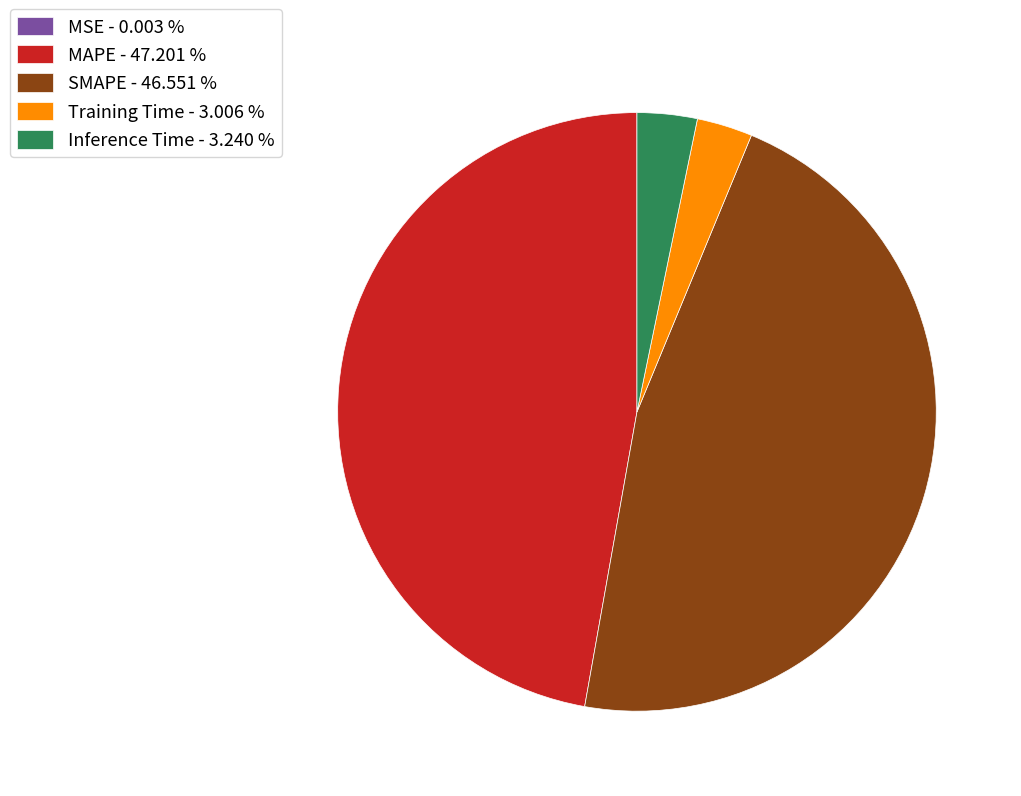

Does Training Time represent more than half of the total?

No